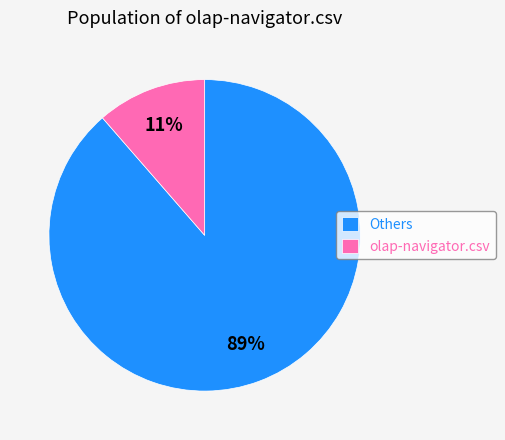

Between Others and olap-navigator.csv, which is larger?

Others